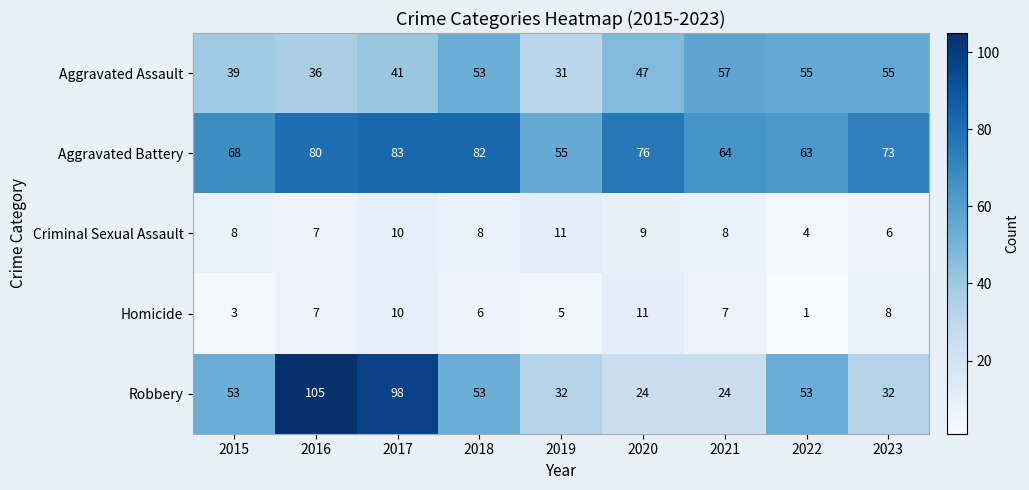

Which category has the highest value across all series?

2016